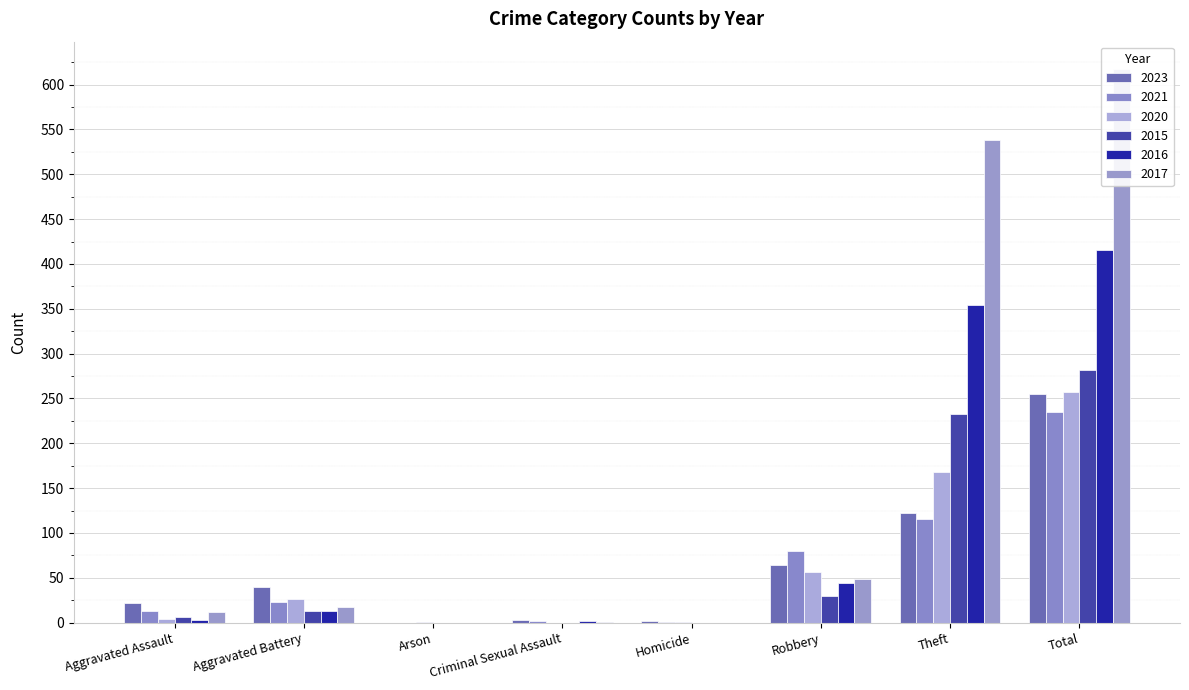

Reading left to right, what are all the values shown in this chart?

2023: 22	40	0	3	2	64	122	255
2021: 13	23	0	2	1	80	116	235
2020: 4	26	1	0	1	57	168	257
2015: 6	13	0	0	0	30	233	282
2016: 3	13	0	2	0	44	354	416
2017: 12	17	0	1	0	49	538	617